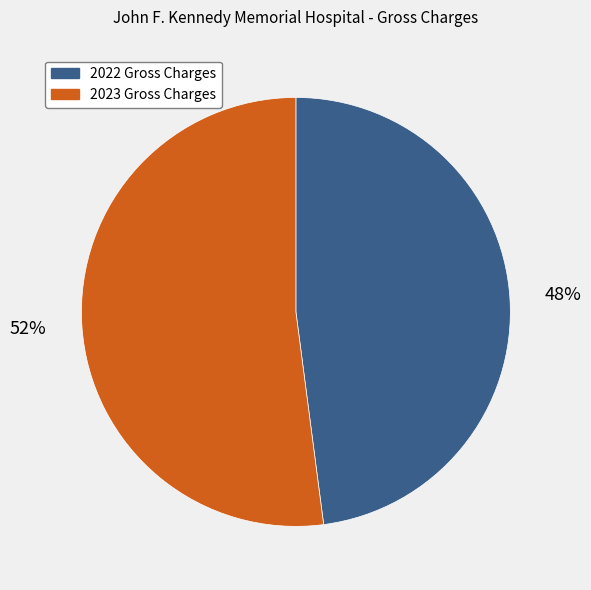

To the nearest percent, what percentage of the pie is 2022 Gross Charges?

48%